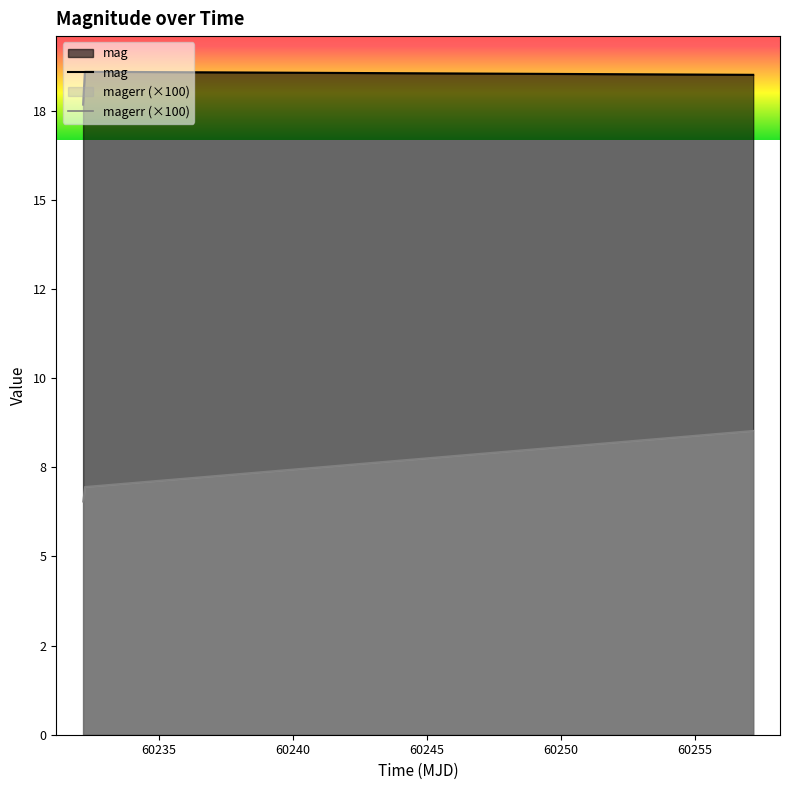

Rank the categories by magerr value from lowest to highest.

60232.18107639998, 60232.24876159988, 60257.1876968001